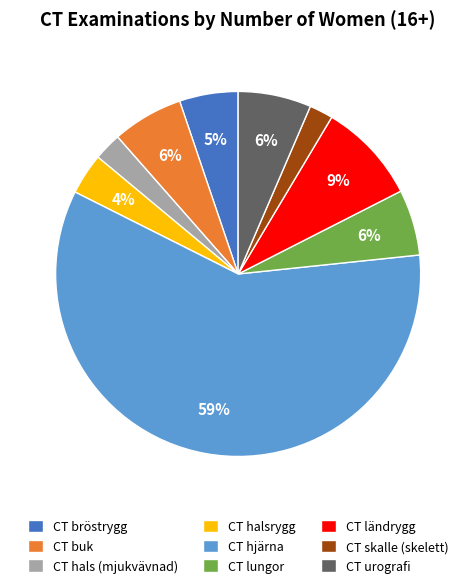

Between CT buk and CT skalle (skelett), which is larger?

CT buk